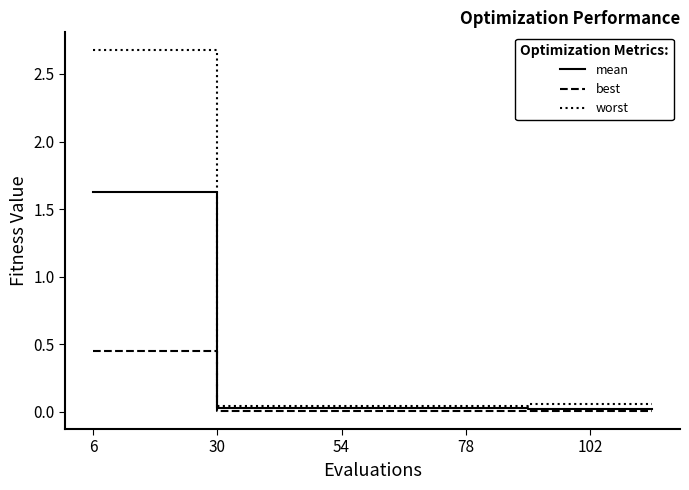

Which series has the largest total across all categories?

worst